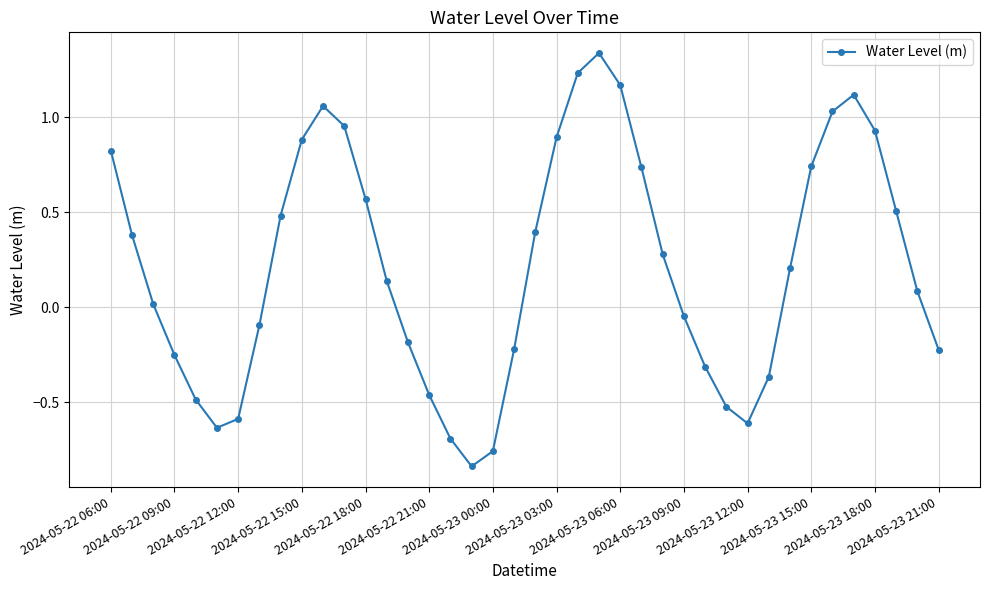

How many interior local valleys (lower than both neighbors) does the data have?

3